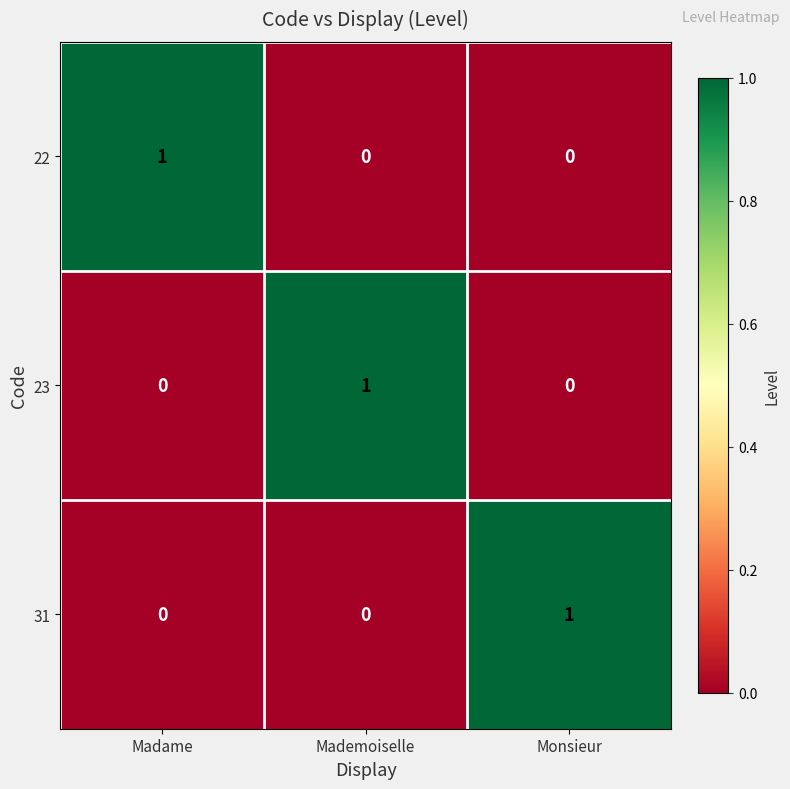

At how many categories does at least one series exceed 0?

3